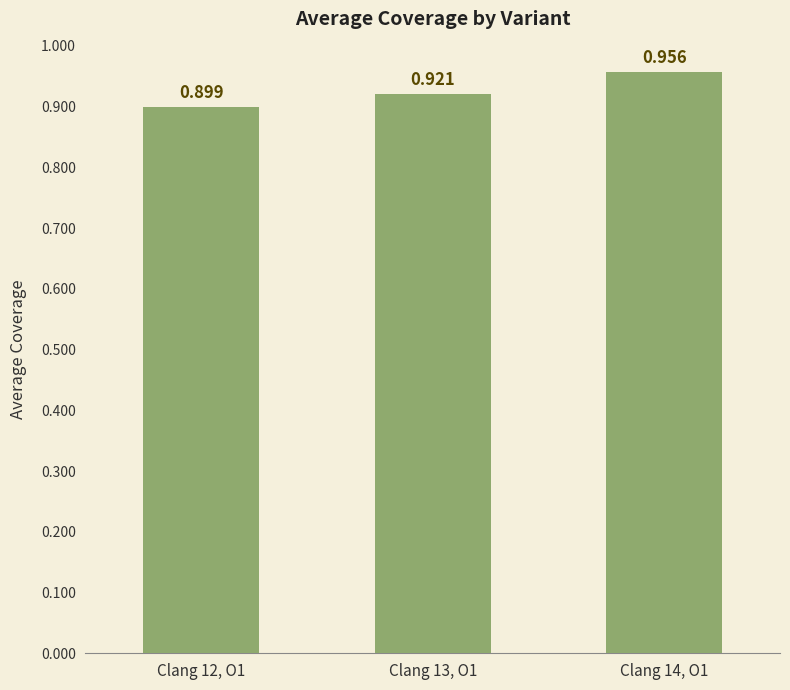

Read the value at Clang 14, O1.

1.0